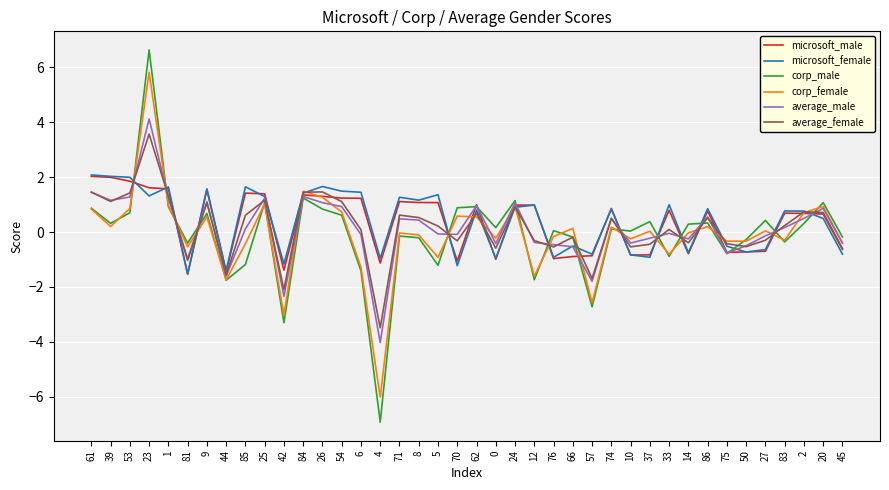

At how many categories does at least one series exceed 5?

1